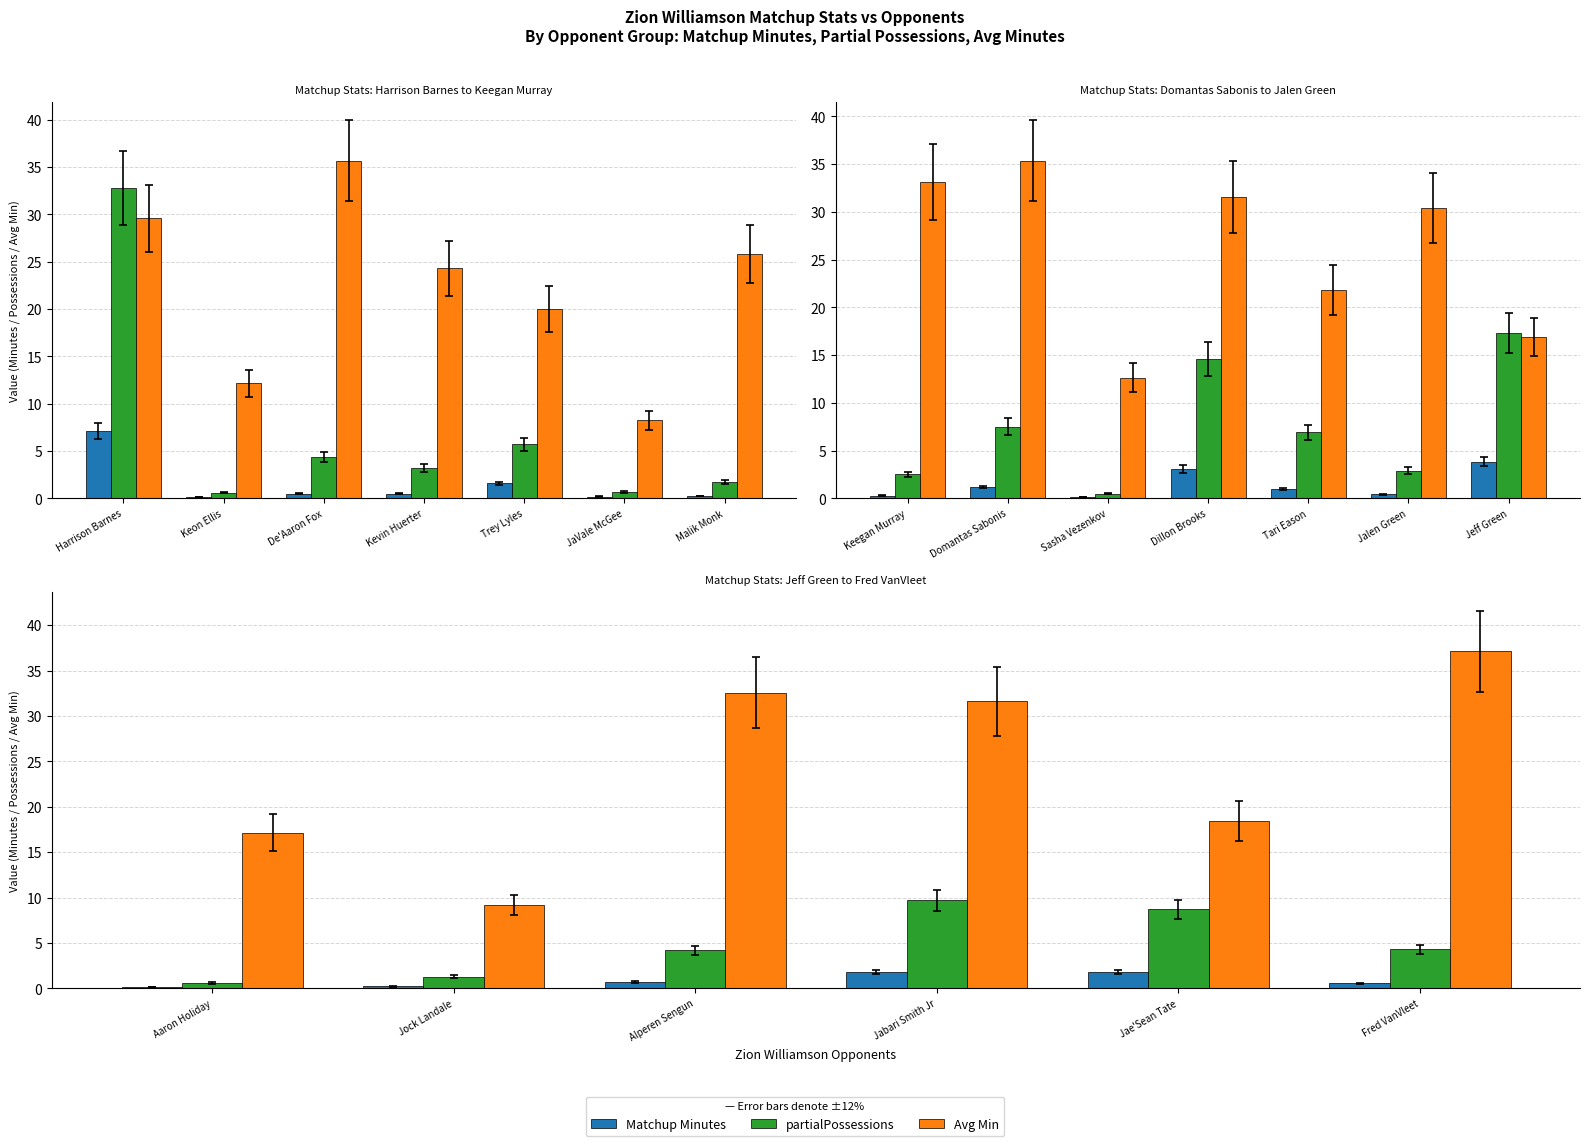

Between Jabari Smith Jr and Fred VanVleet, which series saw the biggest shift?

Avg Min